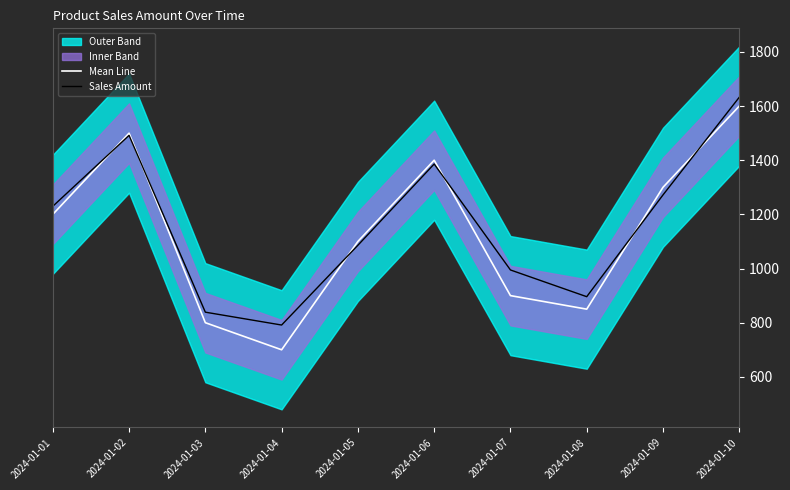

Is the value of Mean Line at 2024-01-07 greater than the value of Sales Amount at 2024-01-05?

No